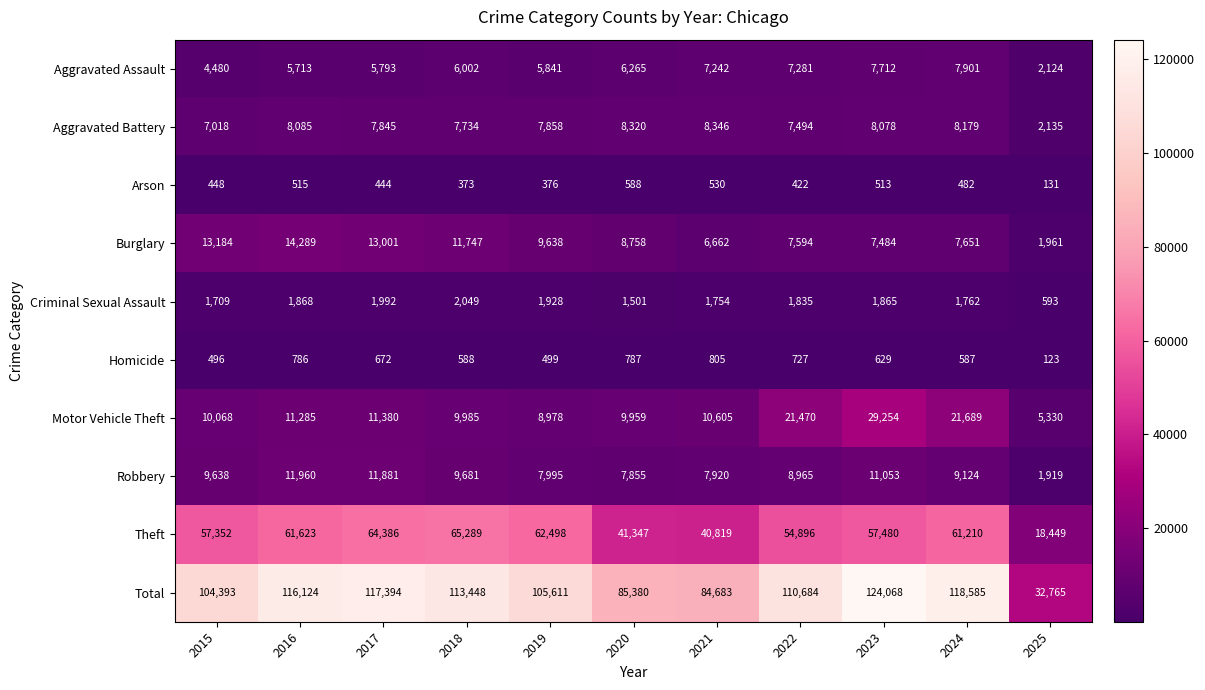

At which category is the sum across all series the highest?

2023